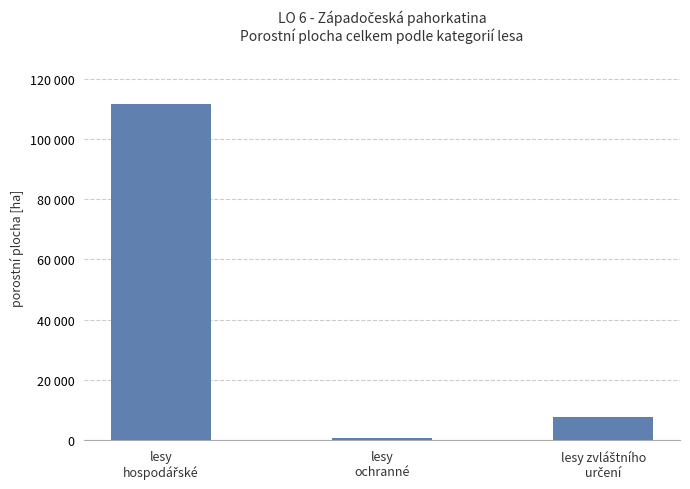

Which has a higher value, lesy zvláštního
určení or lesy
hospodářské?

lesy
hospodářské